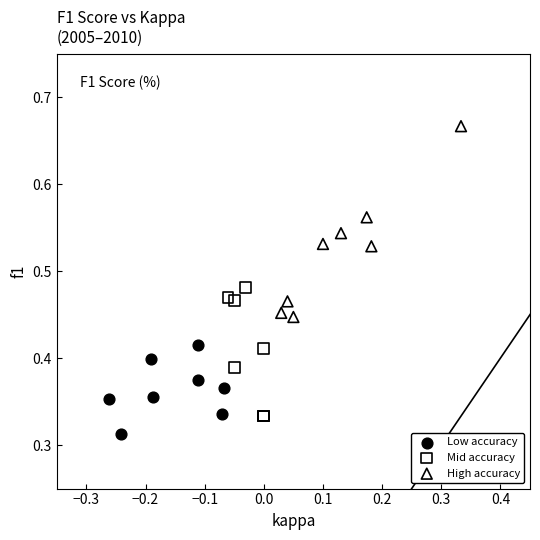

Which series has the widest spread of Y values?

High accuracy